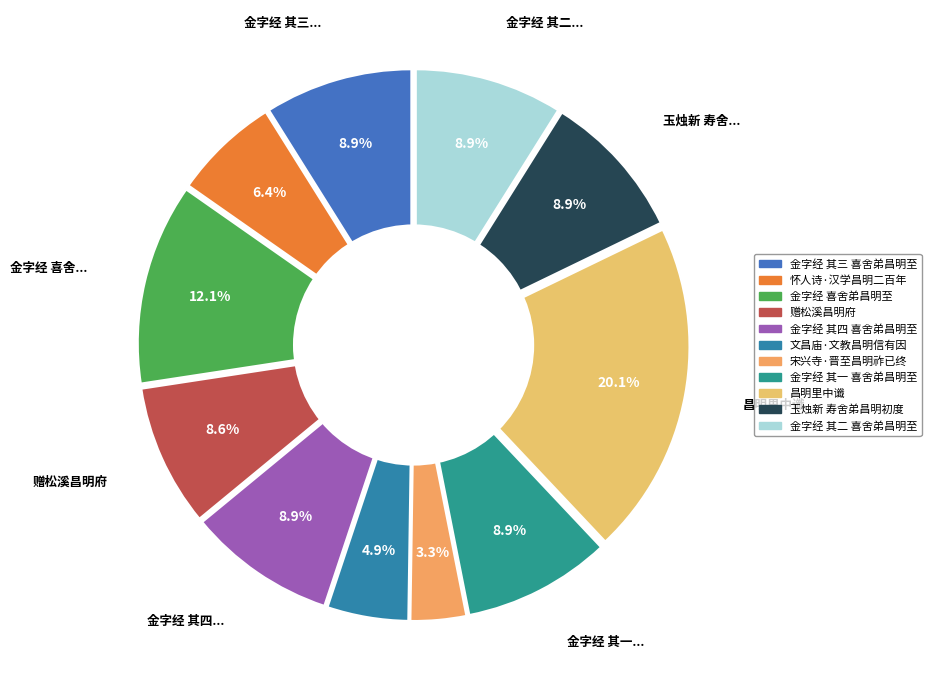

Approximately how many times larger is the value at 金字经 其三 喜舍弟昌明至 compared to 宋兴寺·晋至昌明祚已终?

2.7